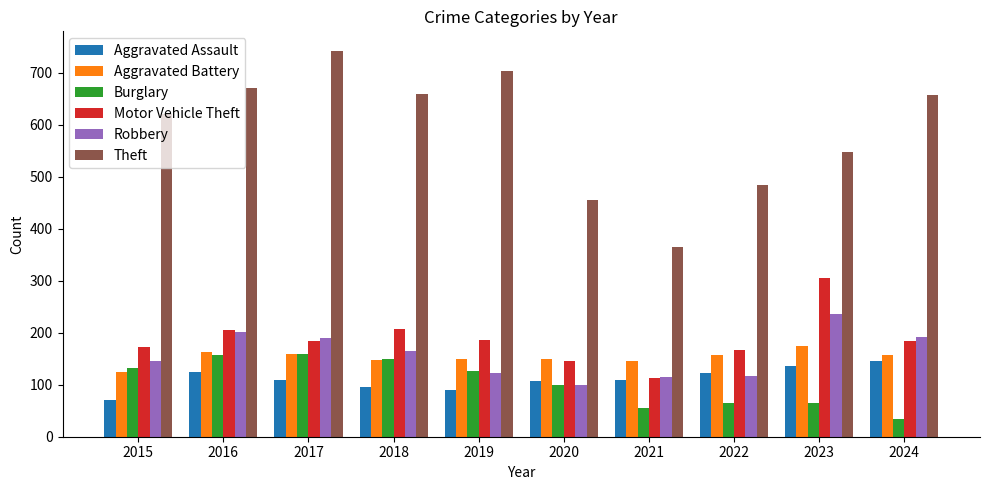

Is it true that Robbery equals 188 at 2021?

False